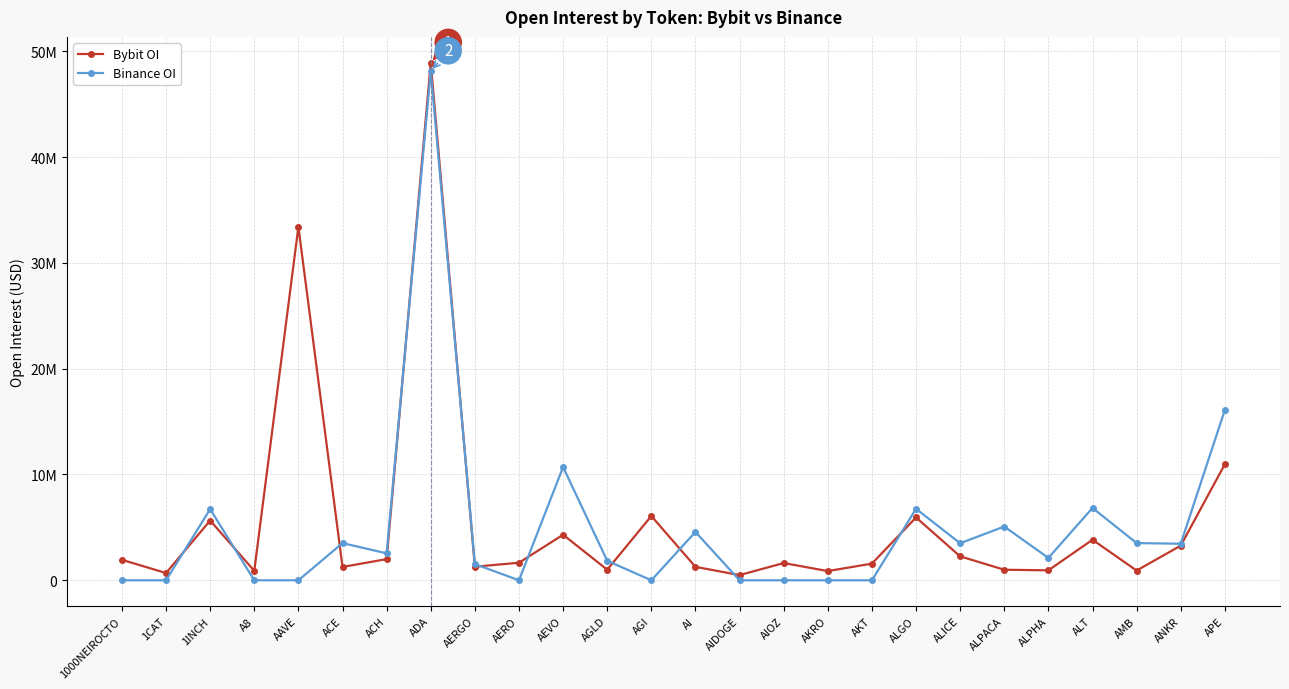

What is the average value of the Bybit OI series?

5540154